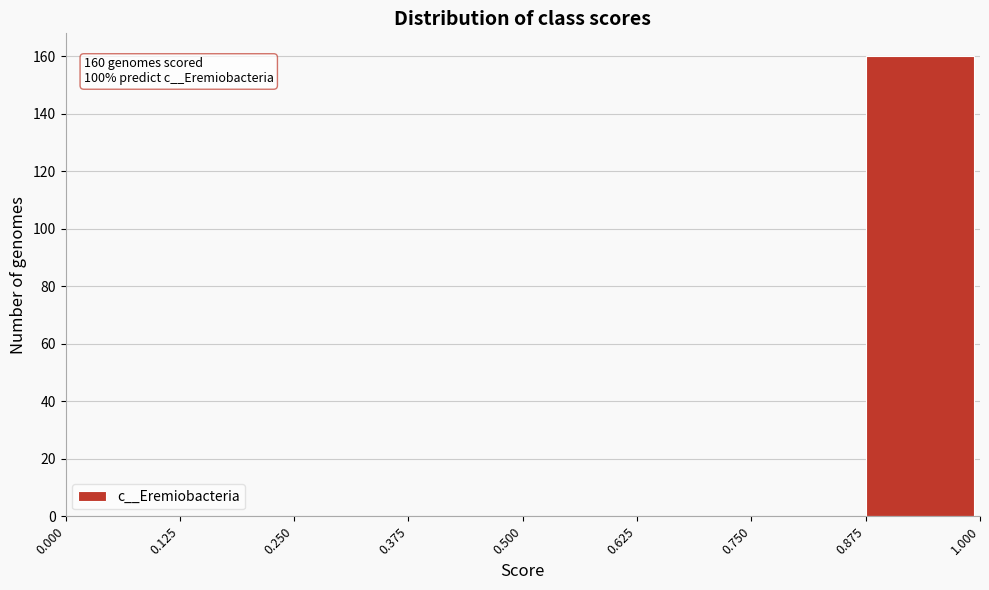

Over which range of the x-axis is the bar tallest?

0.875 to 1.000